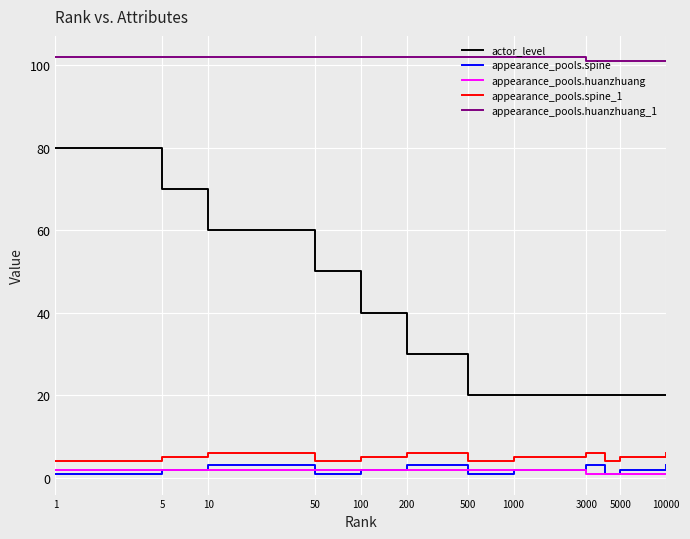

True or false: appearance_pools.huanzhuang_1 and actor_level cross at least once.

False